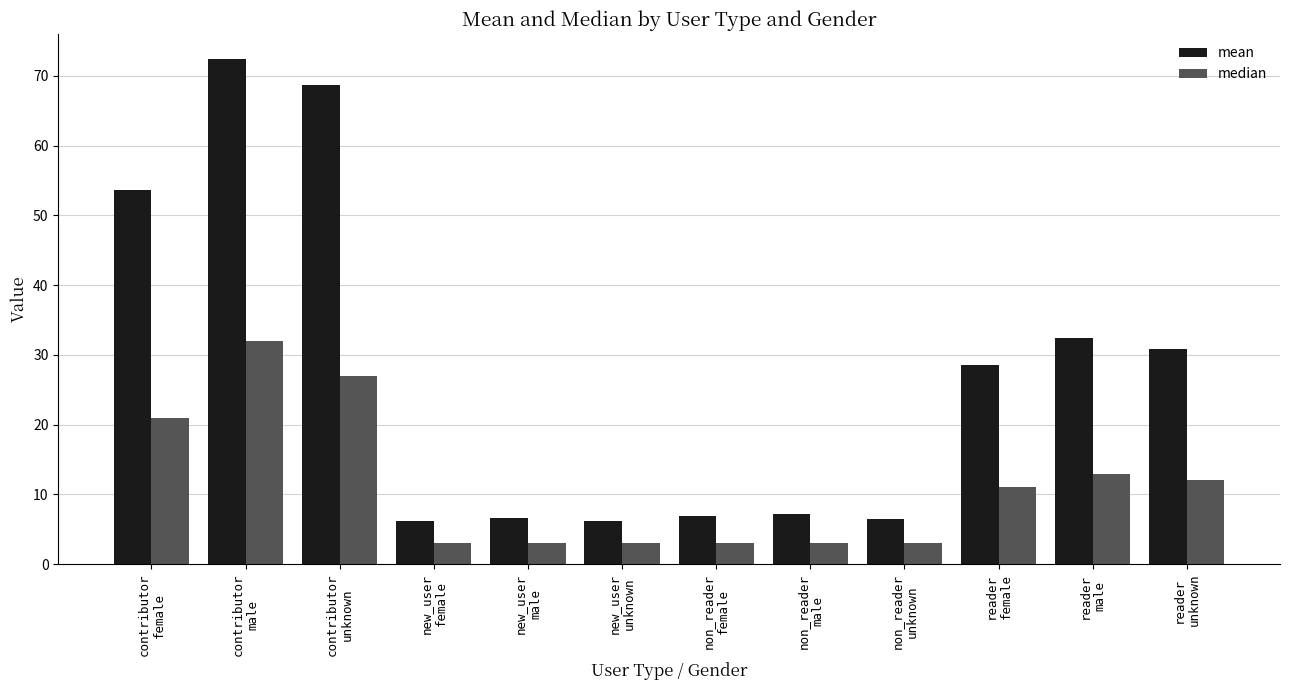

What is the label of the 3rd bar from the right?

reader
female